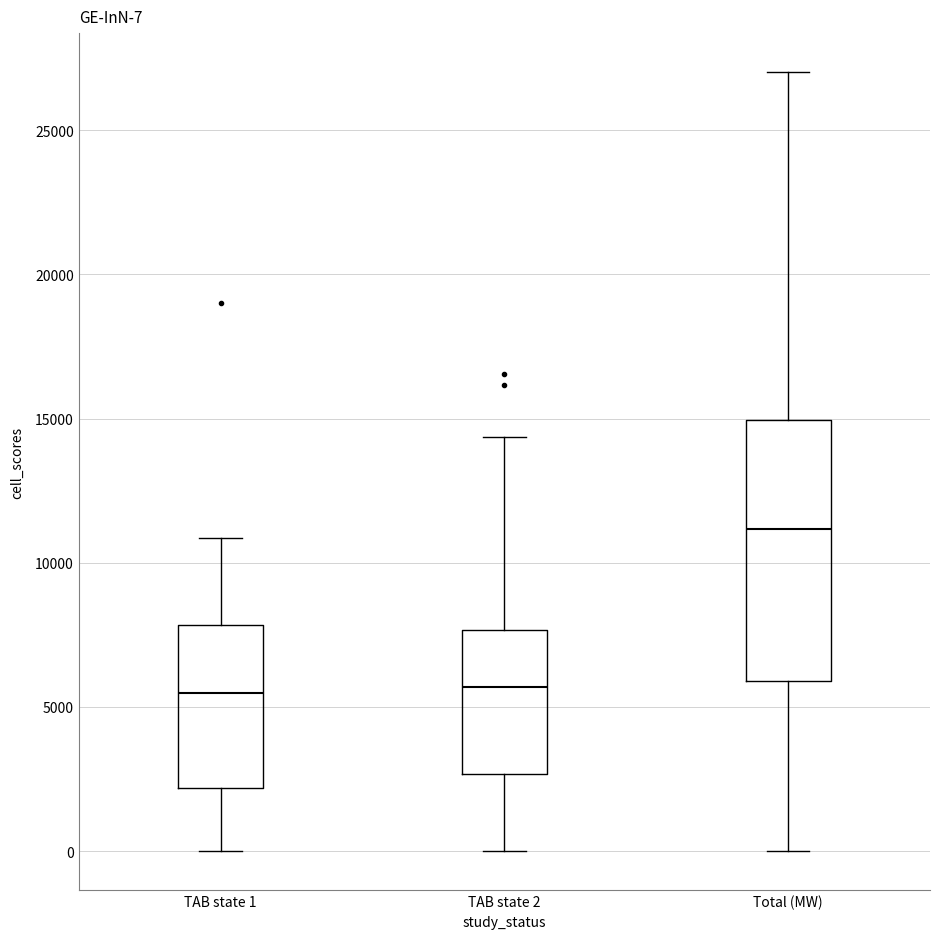

Which box is the tallest, from its lower edge to its upper edge?

Total (MW)